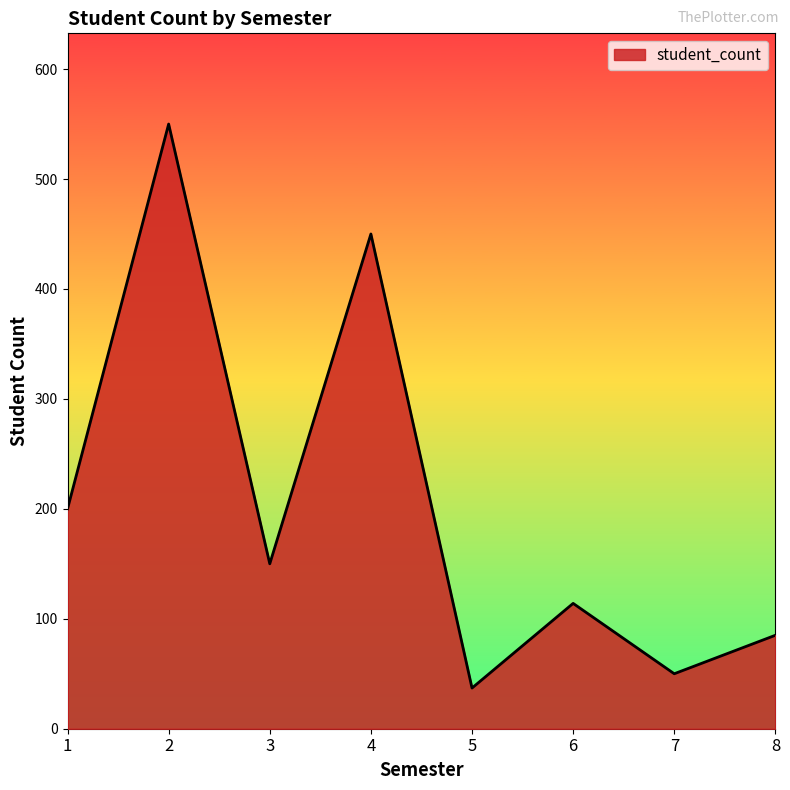

What is the difference between the values at 6 and 8?

29